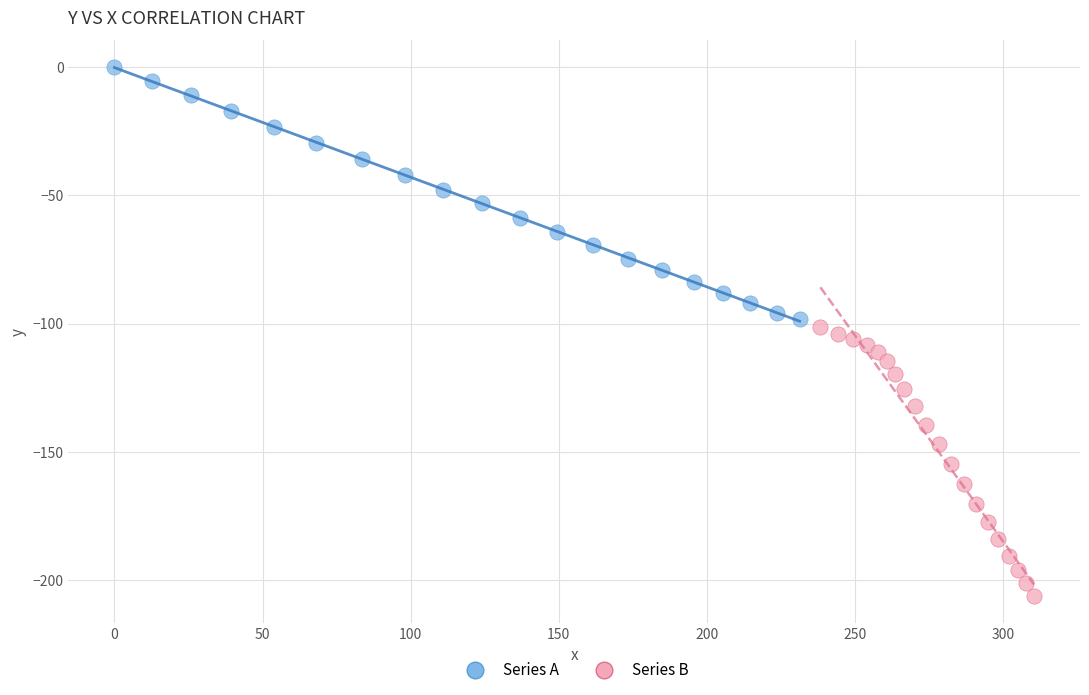

Which series reaches the maximum Y coordinate?

Series A